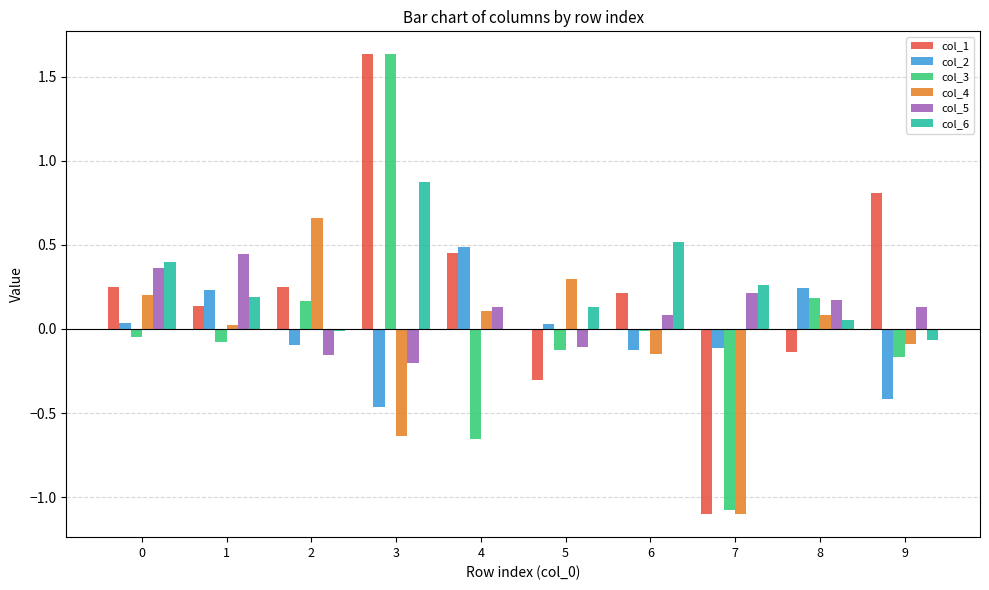

Are the bars horizontal?

No